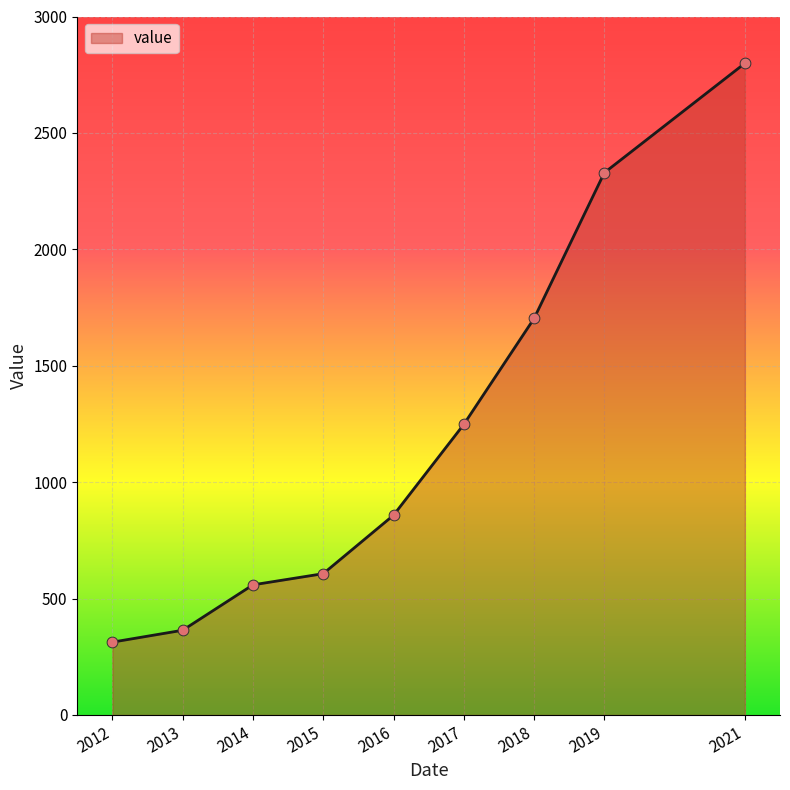

What is the ratio of the value at 2012 to the value at 2016?

0.4